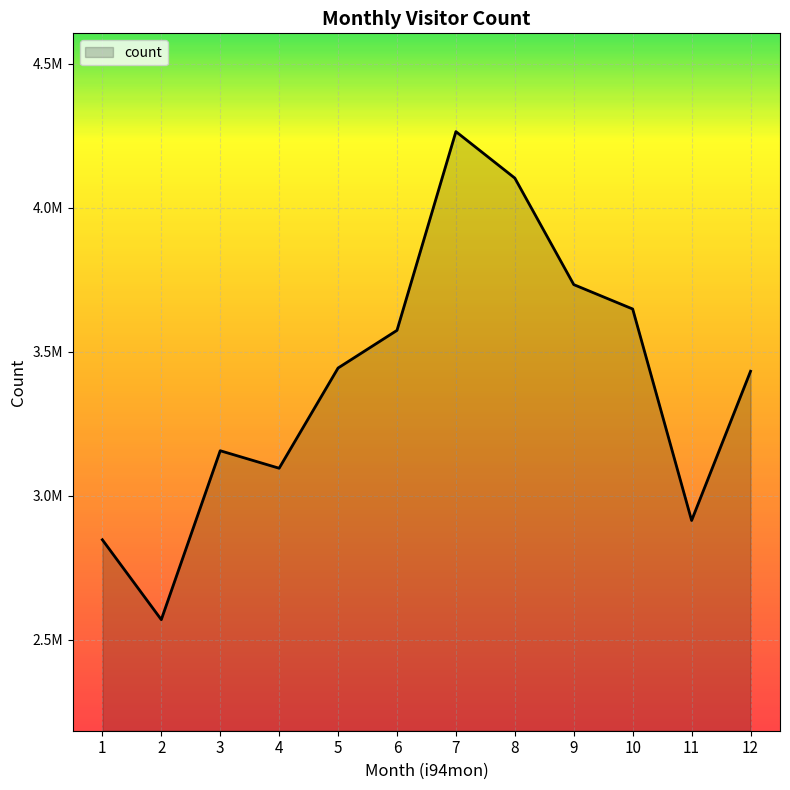

What is the average value?

3399211